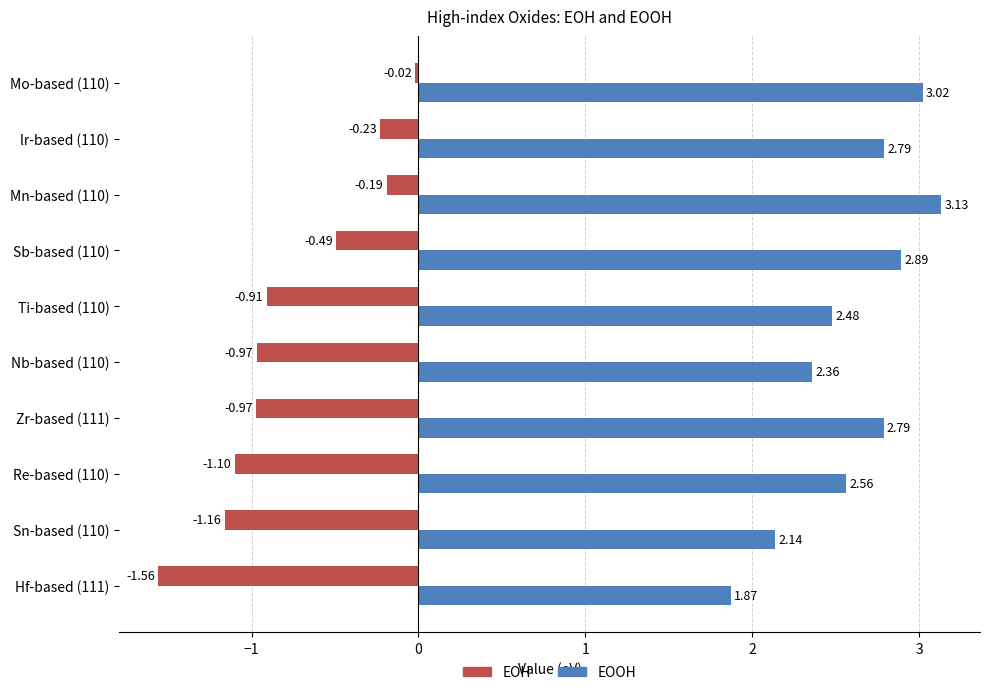

List the series in order of their peak value, highest first.

EOOH, EOH